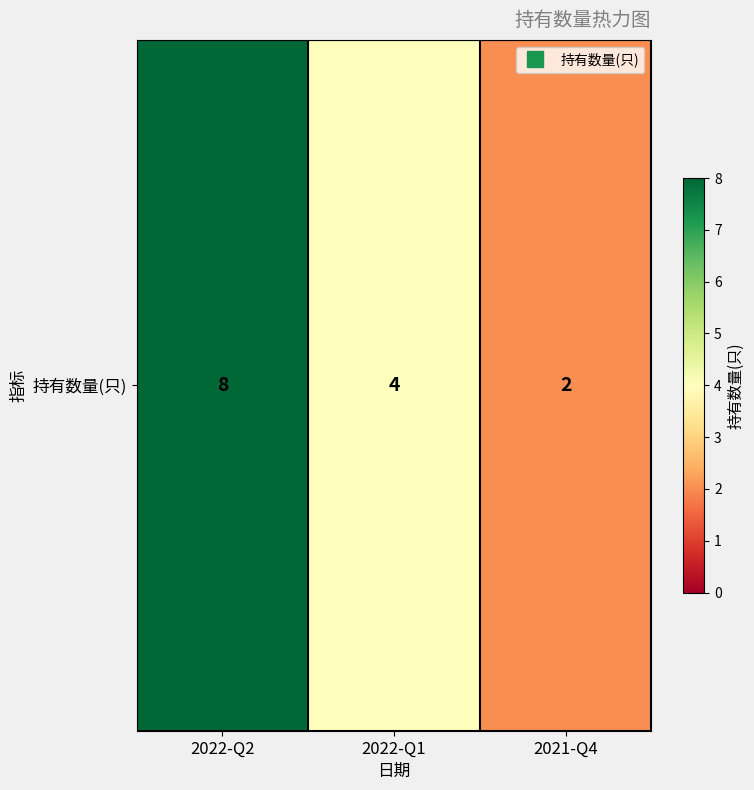

The chart shows a value of 11 at 2022-Q2. True or false?

False